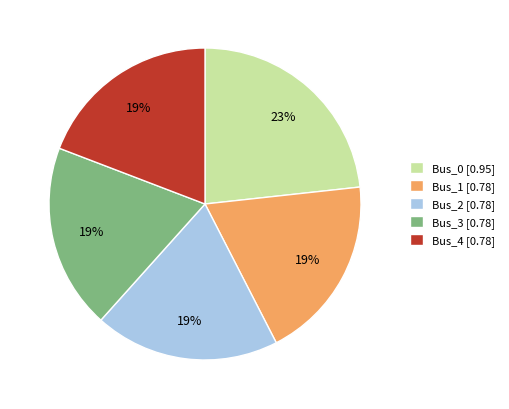

To the nearest percent, what is the difference between the Bus_0 [0.95] and Bus_3 [0.78] slice percentages?

4%